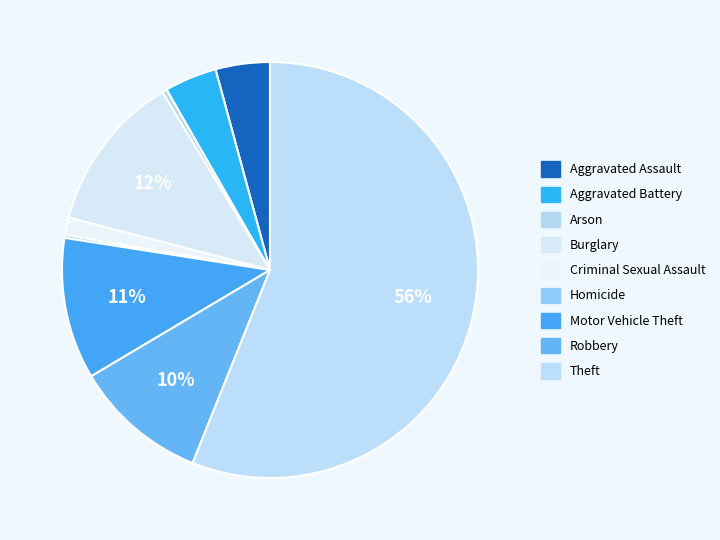

Is it true that Aggravated Assault is 4% of the pie?

True